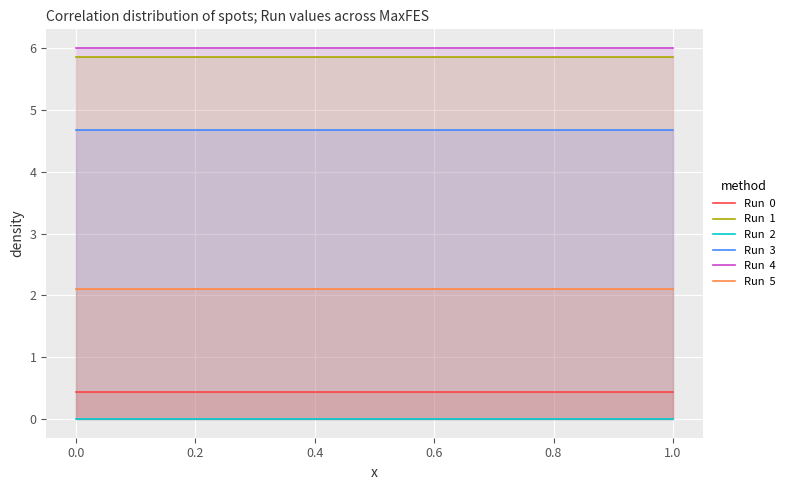

How many distinct data groups are displayed?

6